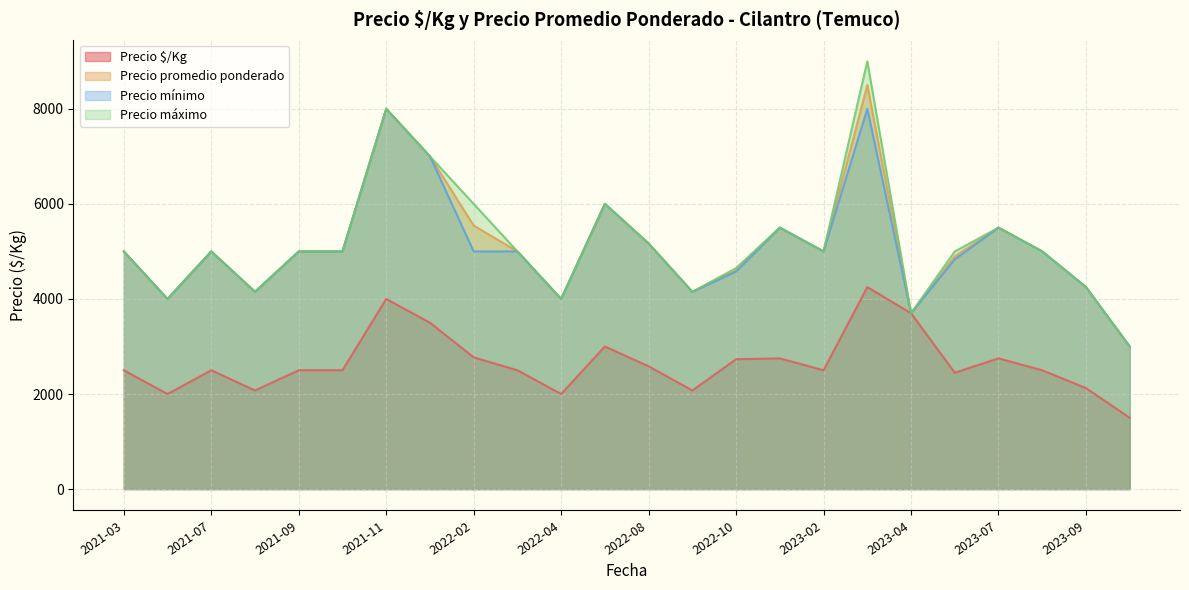

Which series has the largest total across all categories?

Precio máximo